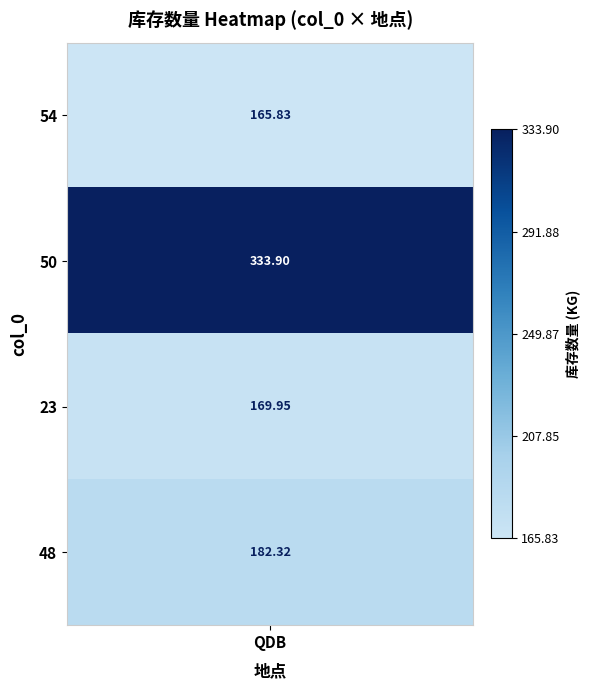

What is the minimum value shown in the chart?

165.8